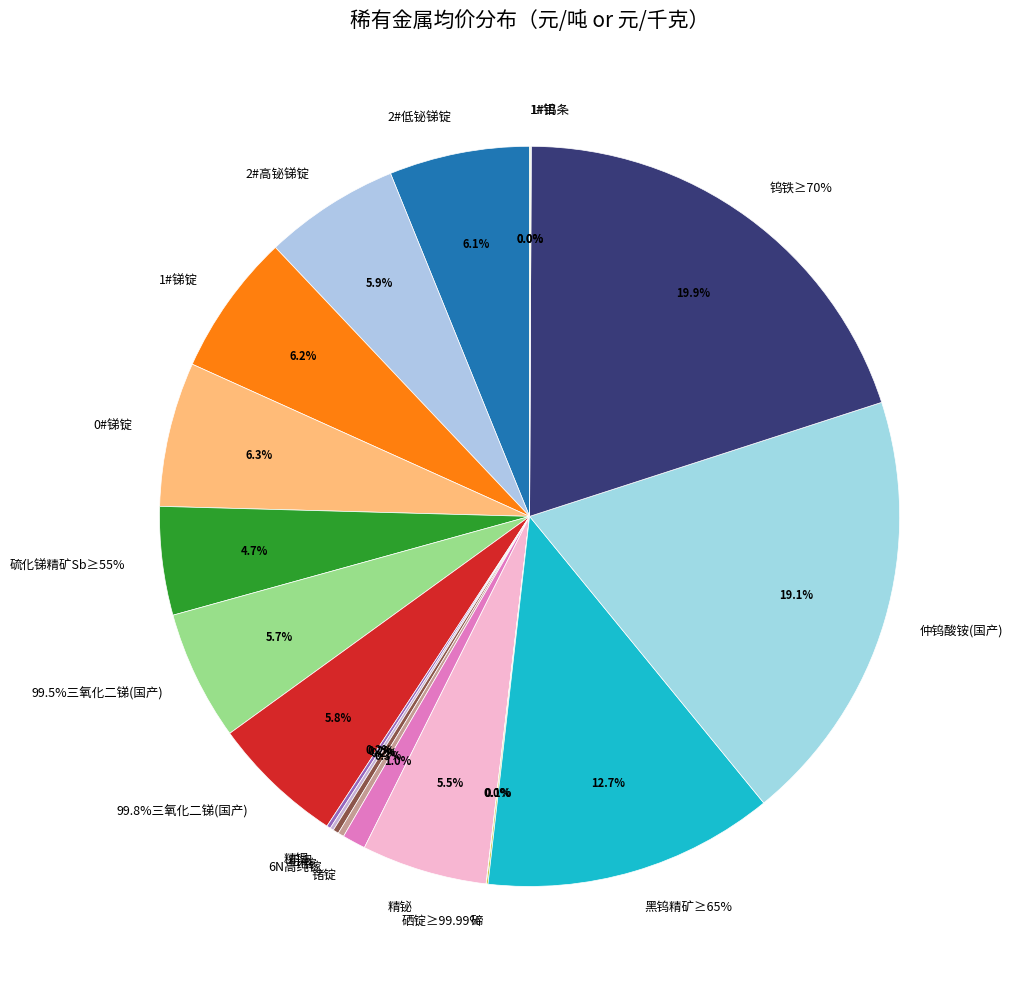

Is it true that 黑钨精矿≥65% is 13% of the pie?

True